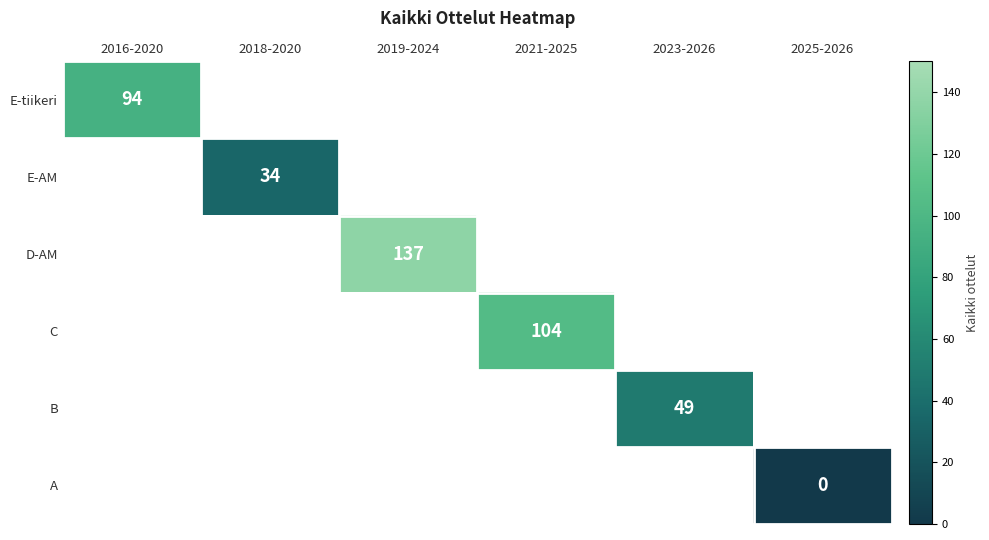

Between 2025-2026 and 2021-2025, which is larger?

2021-2025